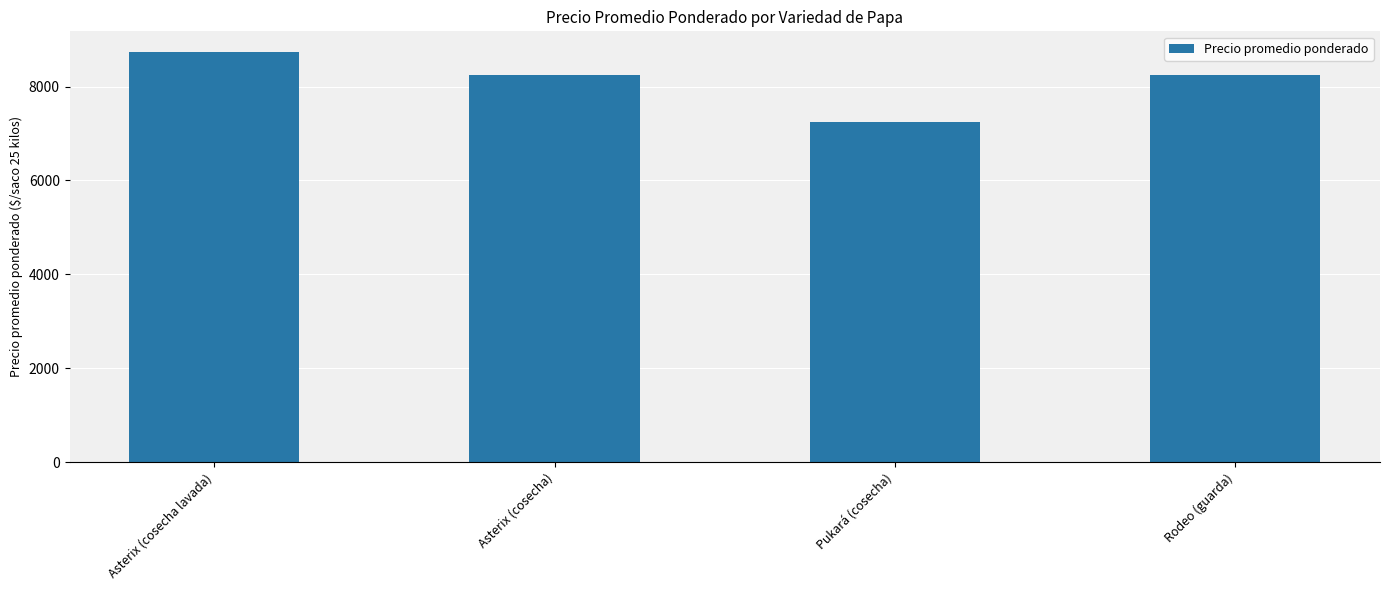

The chart shows a value of 7245 at Pukará (cosecha). True or false?

True